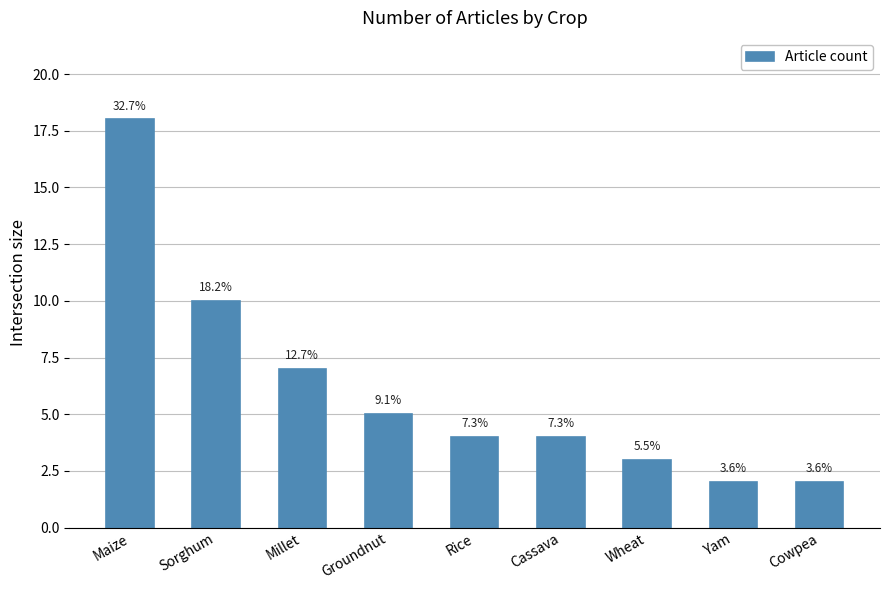

How many bars are there in total?

9